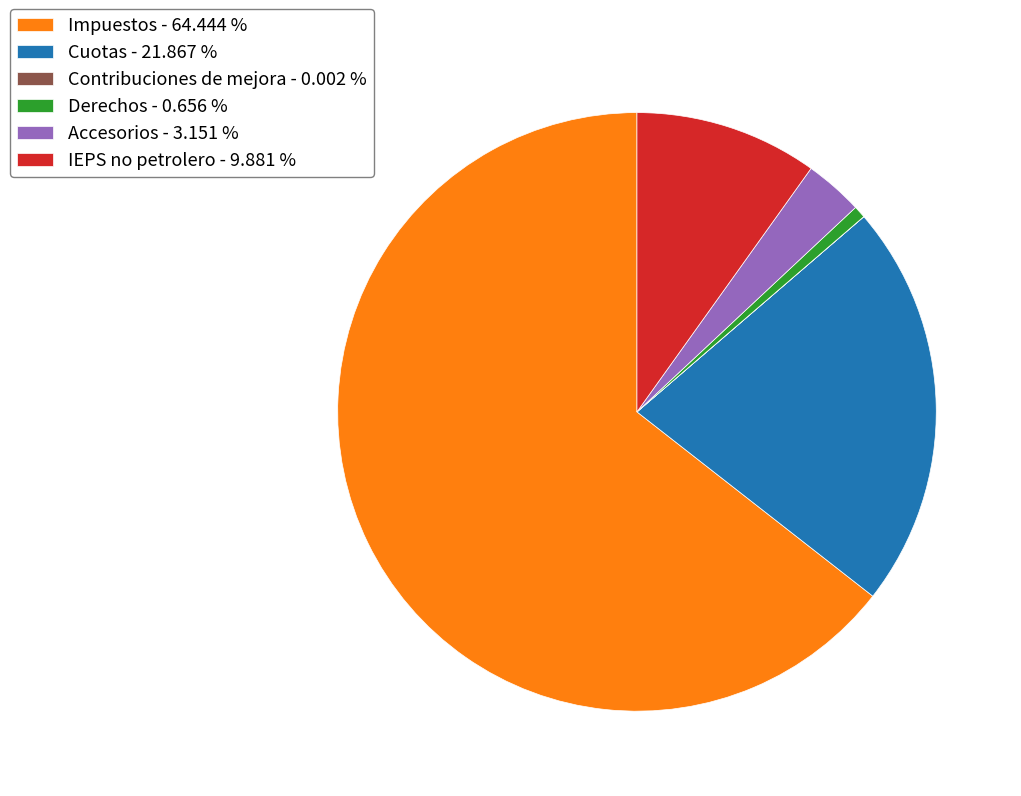

Which has a higher value, Impuestos or Derechos?

Impuestos